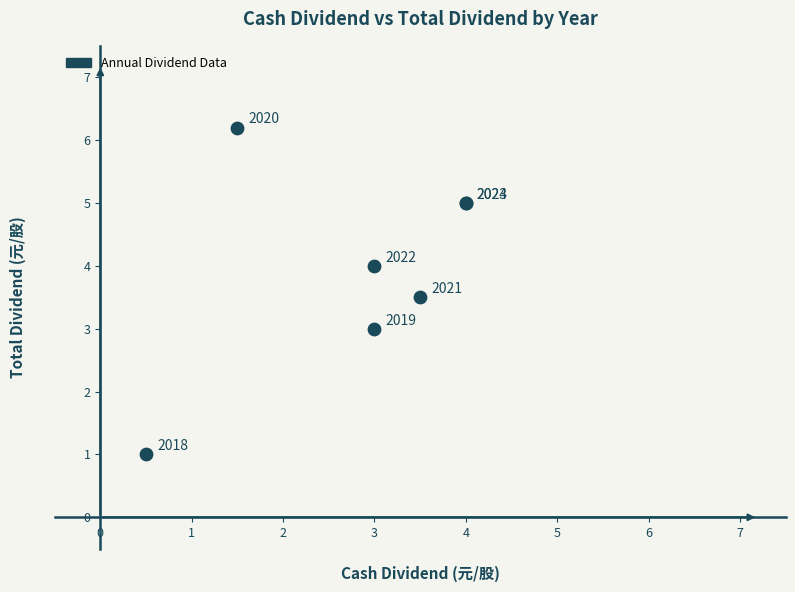

What Y value in the scatter plot is closest to 3?

3.0